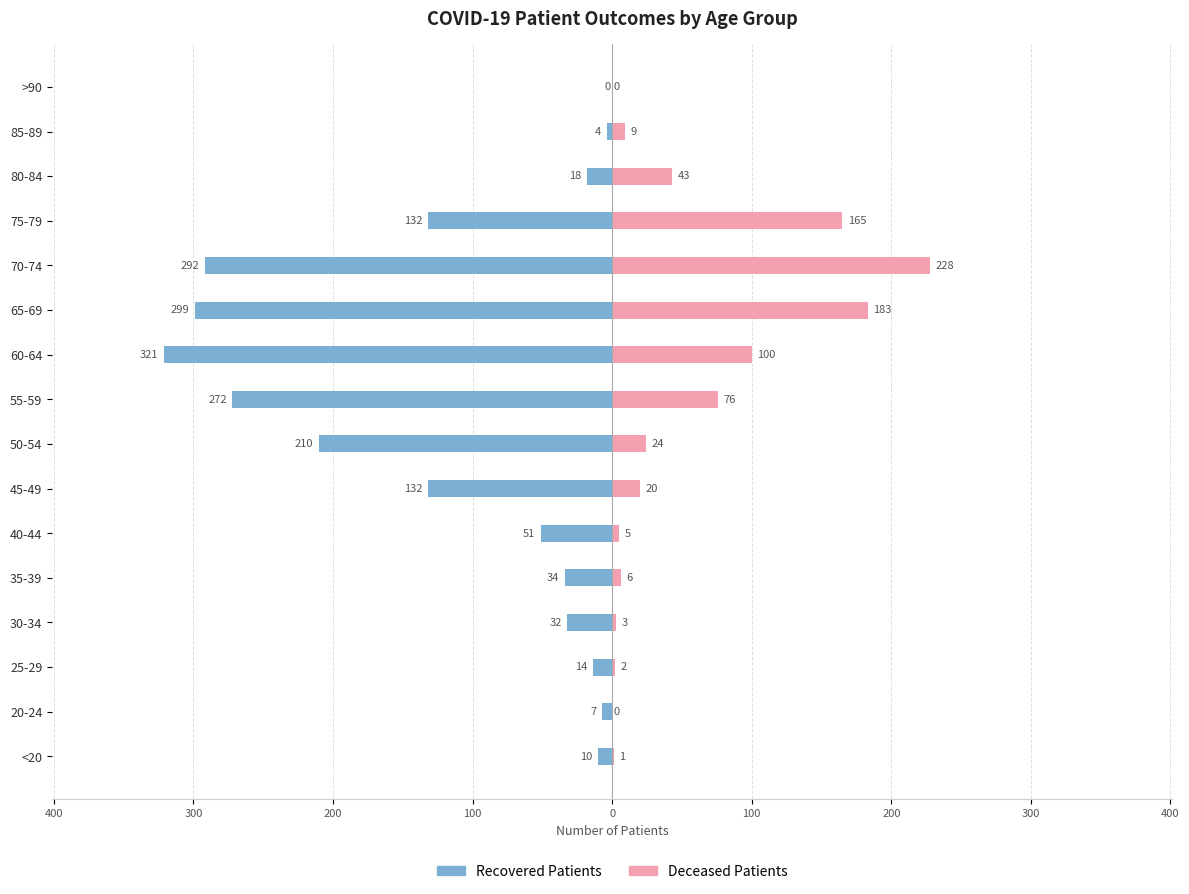

At how many categories does at least one series exceed -193?

16